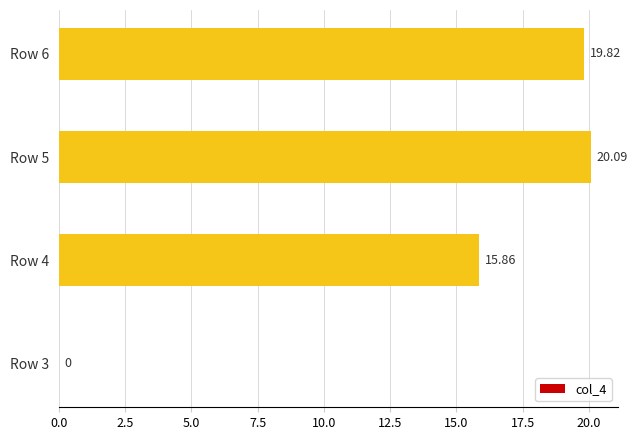

What is the sum of all values?

55.8